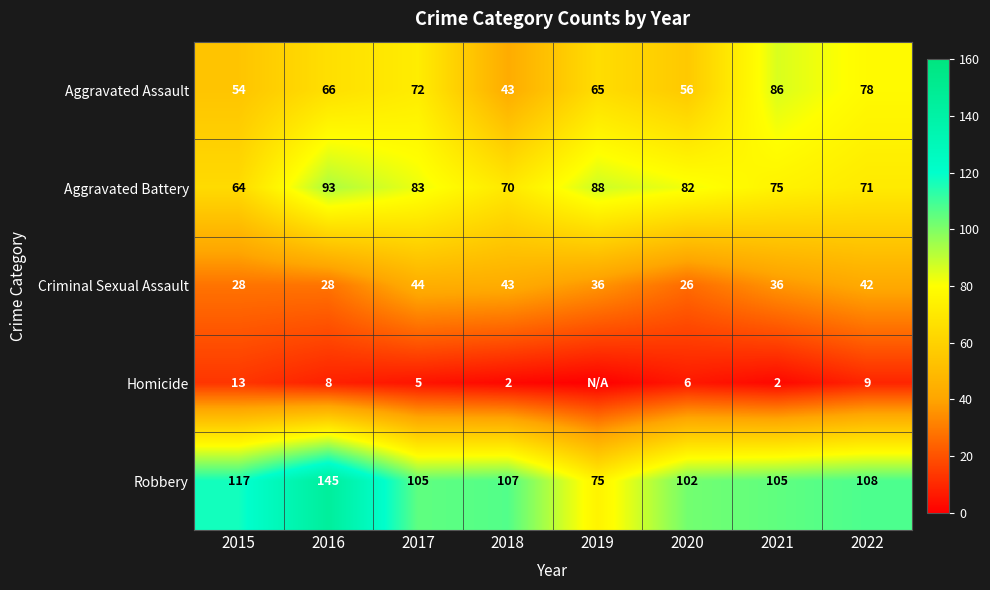

Read the Robbery value at 2022, to the nearest 10.

110